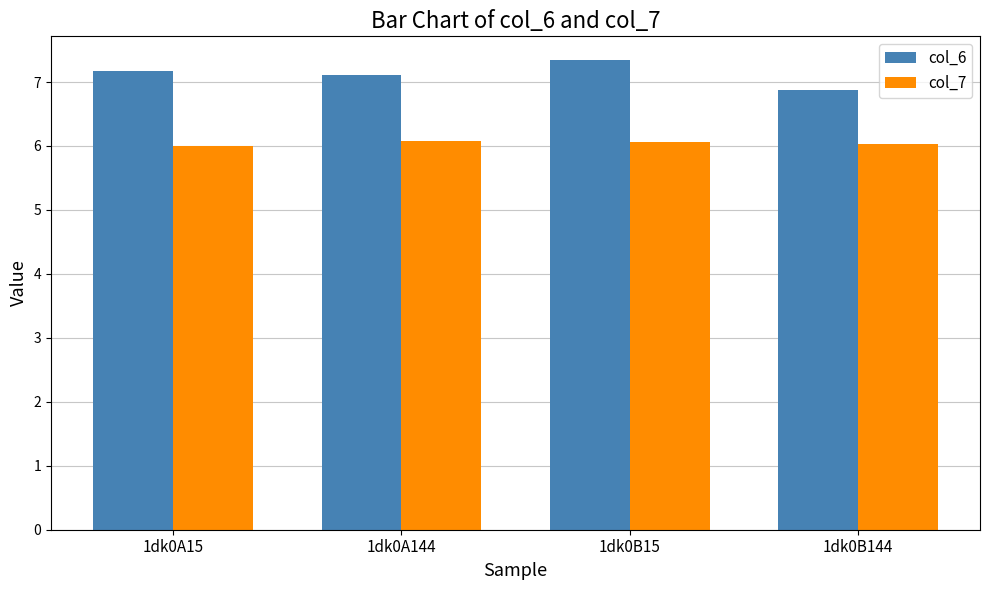

At how many categories does at least one series exceed 7?

3